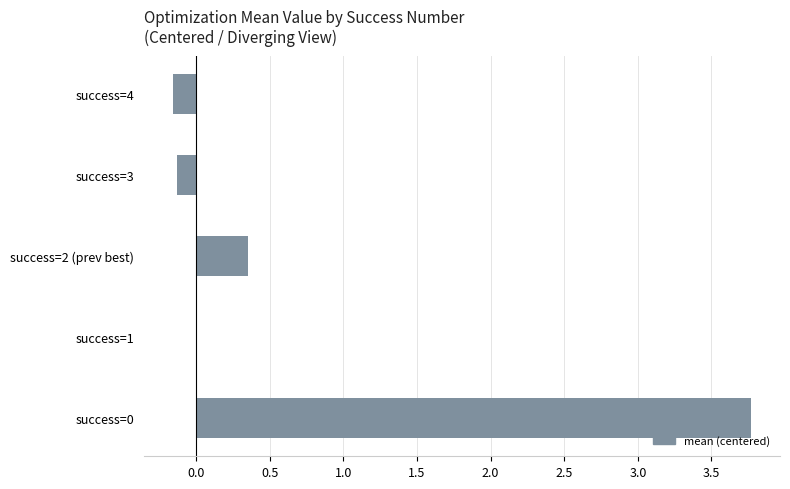

What is the maximum value shown in the chart?

3.8